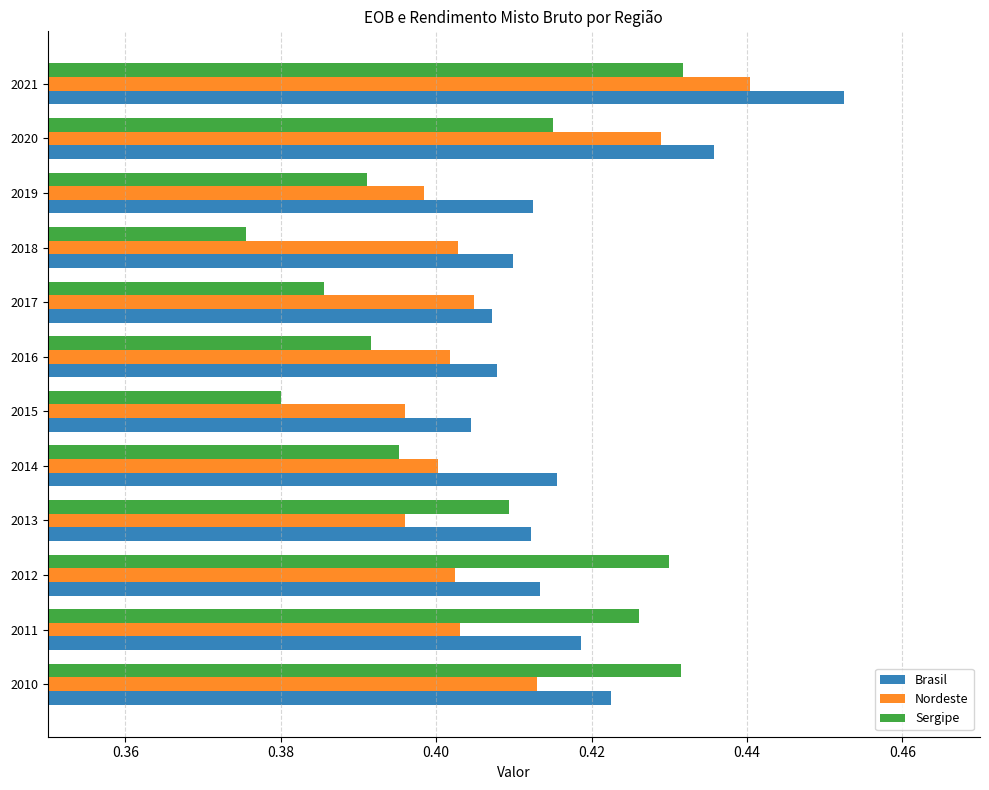

Is it true that Nordeste equals 0.7 at 2010?

False